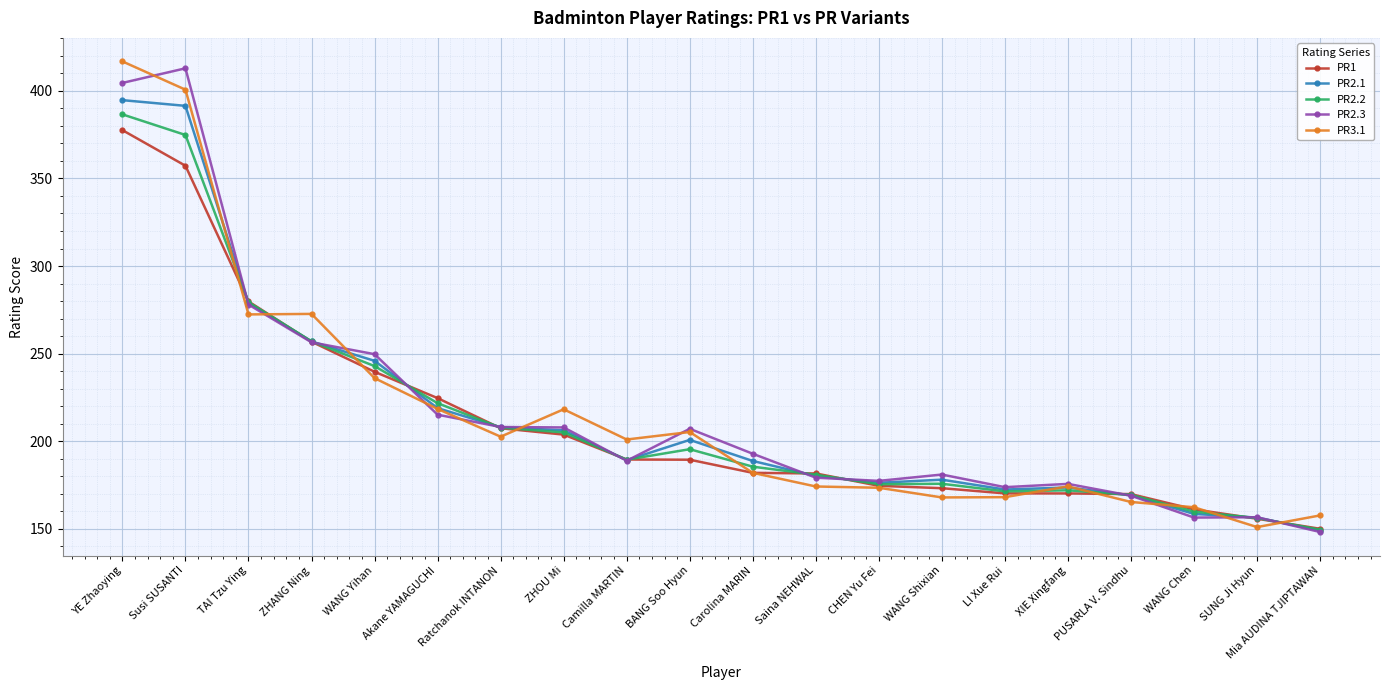

At how many categories does at least one series exceed 191?

11